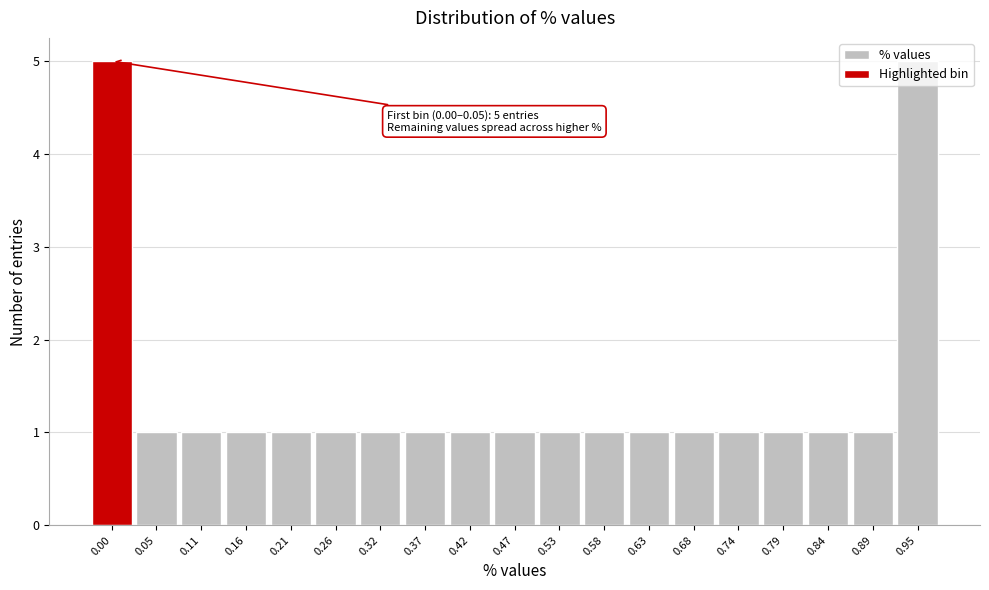

Is it true that the value at 0.42 is 1?

True